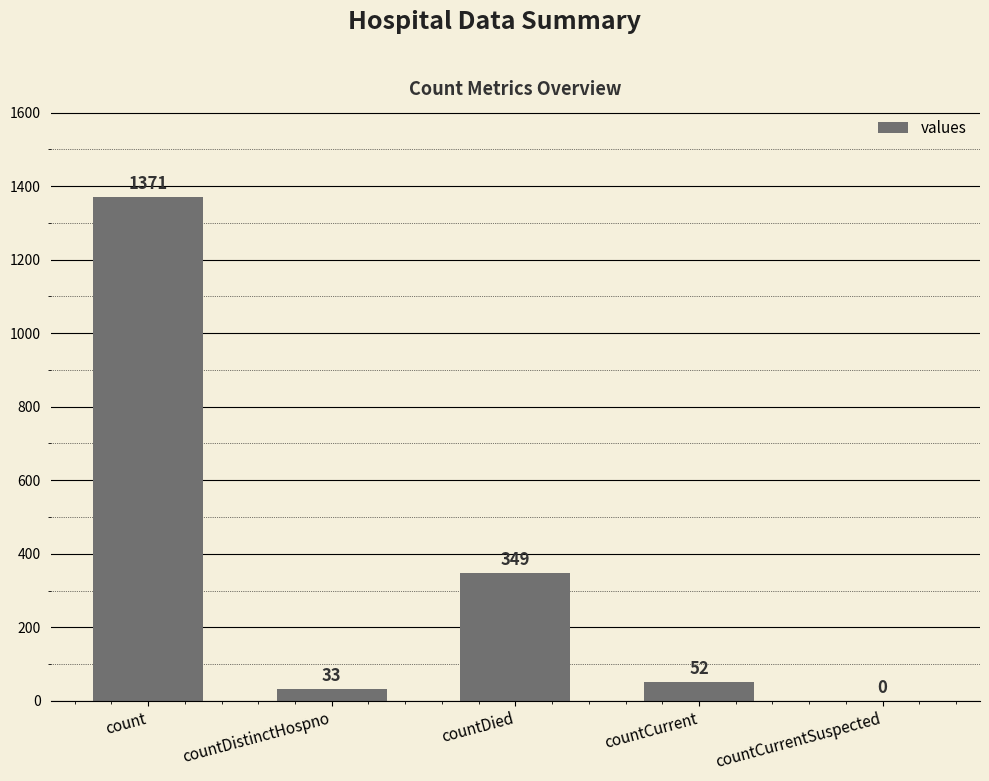

What is the sum of all values?

1805